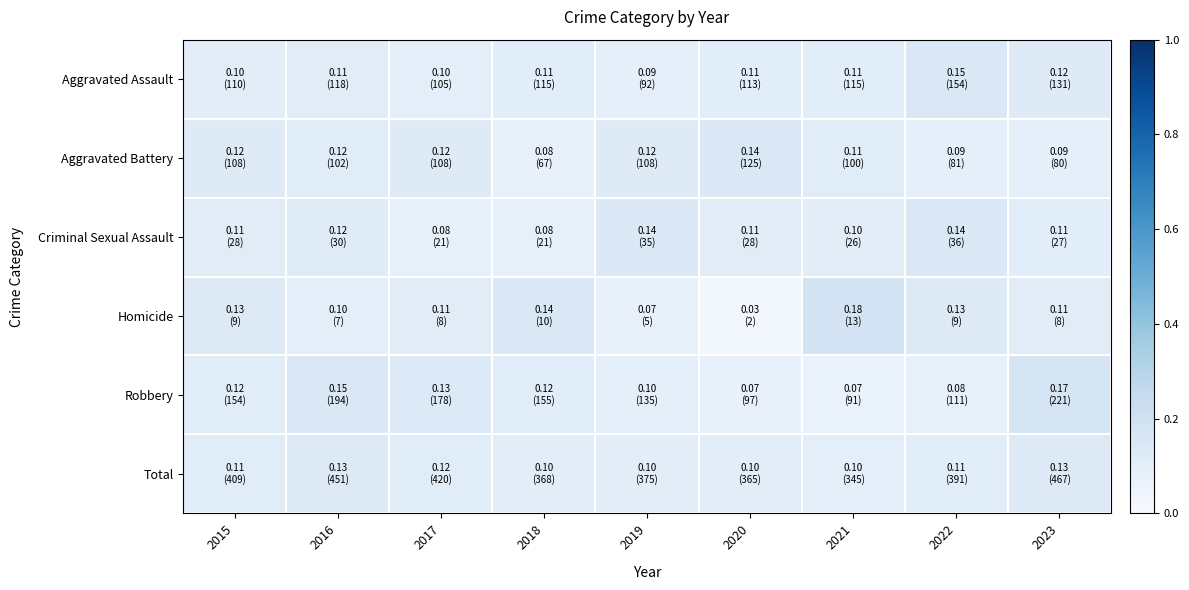

Reading left to right, what are all the values shown in this chart?

Aggravated Assault: 2015=0.1	2016=0.1	2017=0.1	2018=0.1	2019=0.1	2020=0.1	2021=0.1	2022=0.1	2023=0.1
Aggravated Battery: 2015=0.1	2016=0.1	2017=0.1	2018=0.1	2019=0.1	2020=0.1	2021=0.1	2022=0.1	2023=0.1
Criminal Sexual Assault: 2015=0.1	2016=0.1	2017=0.1	2018=0.1	2019=0.1	2020=0.1	2021=0.1	2022=0.1	2023=0.1
Homicide: 2015=0.1	2016=0.1	2017=0.1	2018=0.1	2019=0.1	2020=0.0	2021=0.2	2022=0.1	2023=0.1
Robbery: 2015=0.1	2016=0.1	2017=0.1	2018=0.1	2019=0.1	2020=0.1	2021=0.1	2022=0.1	2023=0.2
Total: 2015=0.1	2016=0.1	2017=0.1	2018=0.1	2019=0.1	2020=0.1	2021=0.1	2022=0.1	2023=0.1